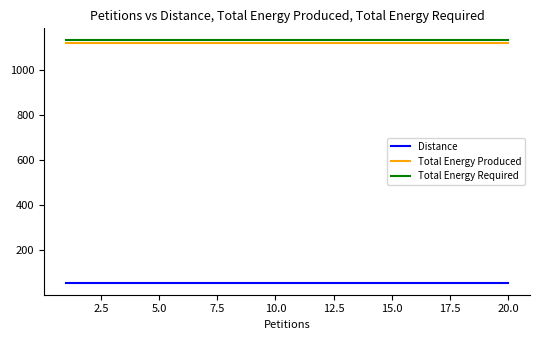

Reading right to left, transcribe all the data shown in this chart.

Distance: 56	56	56	56	56	56	56	56	56	56	56	56	56	56	56	56	56	56	56	56
Total Energy Produced: 1120	1120	1120	1120	1120	1120	1120	1120	1120	1120	1120	1120	1120	1120	1120	1120	1120	1120	1120	1120
Total Energy Required: 1130	1130	1130	1130	1130	1130	1130	1130	1130	1130	1130	1130	1130	1130	1130	1130	1130	1130	1130	1130